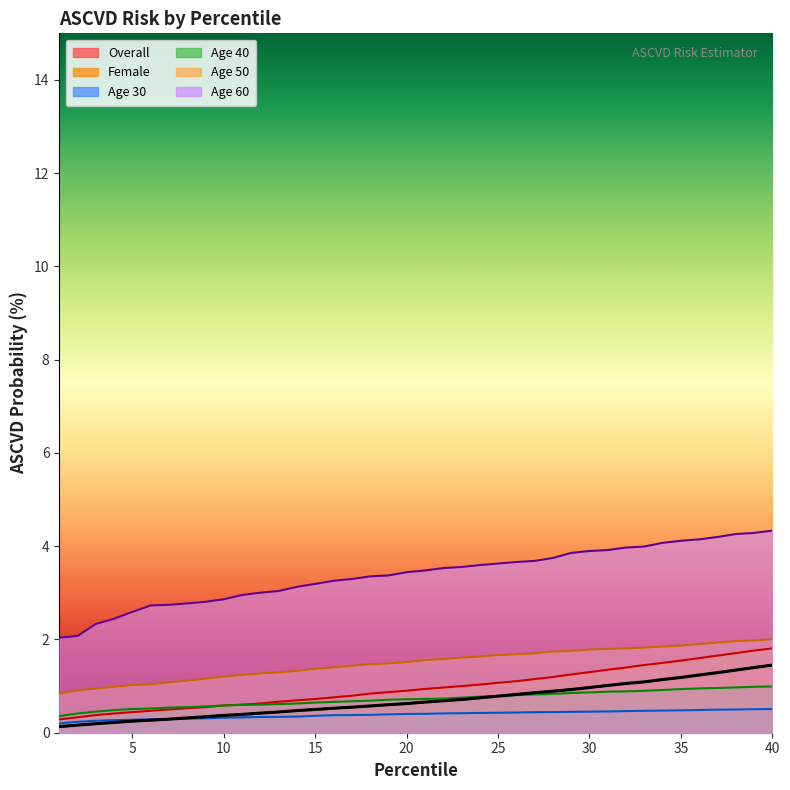

Rank the series at 3 from lowest to highest value.

overall_p_ascvd, age30, f0_p_ascvd, age40, age50, age60